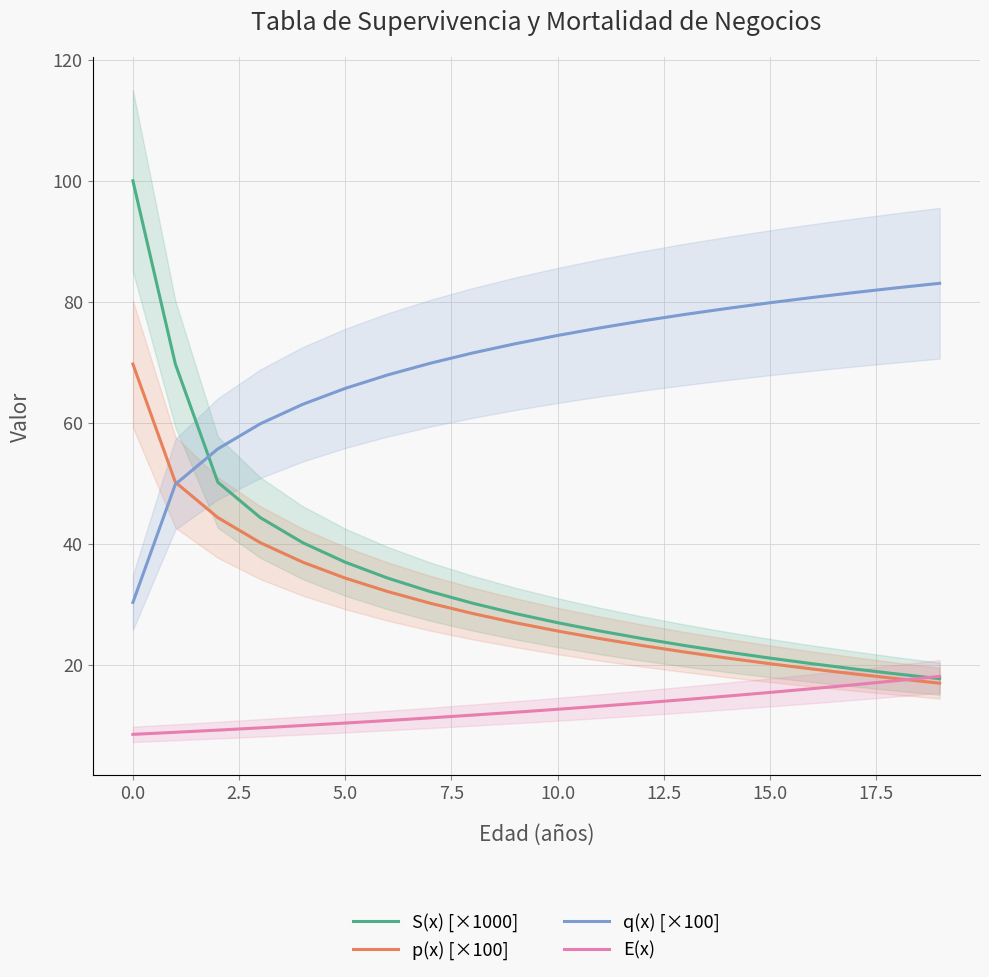

Which series has the widest spread of values?

S(x) [×1000]